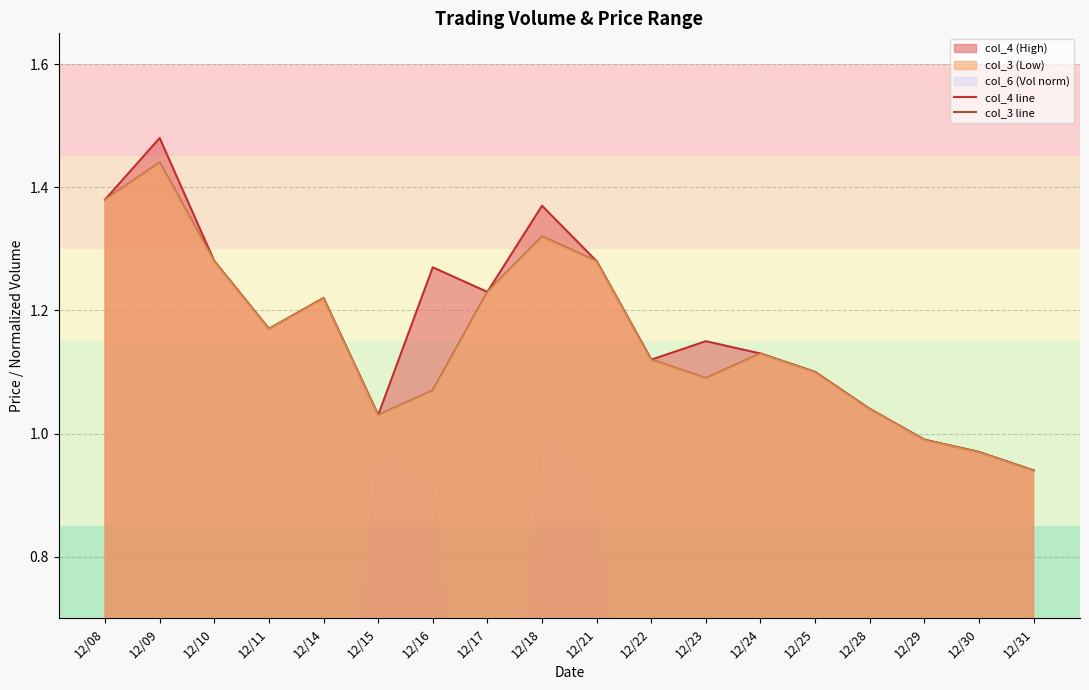

Is the value of col_4 line at 12/09 greater than the value of col_3 line at 12/29?

Yes